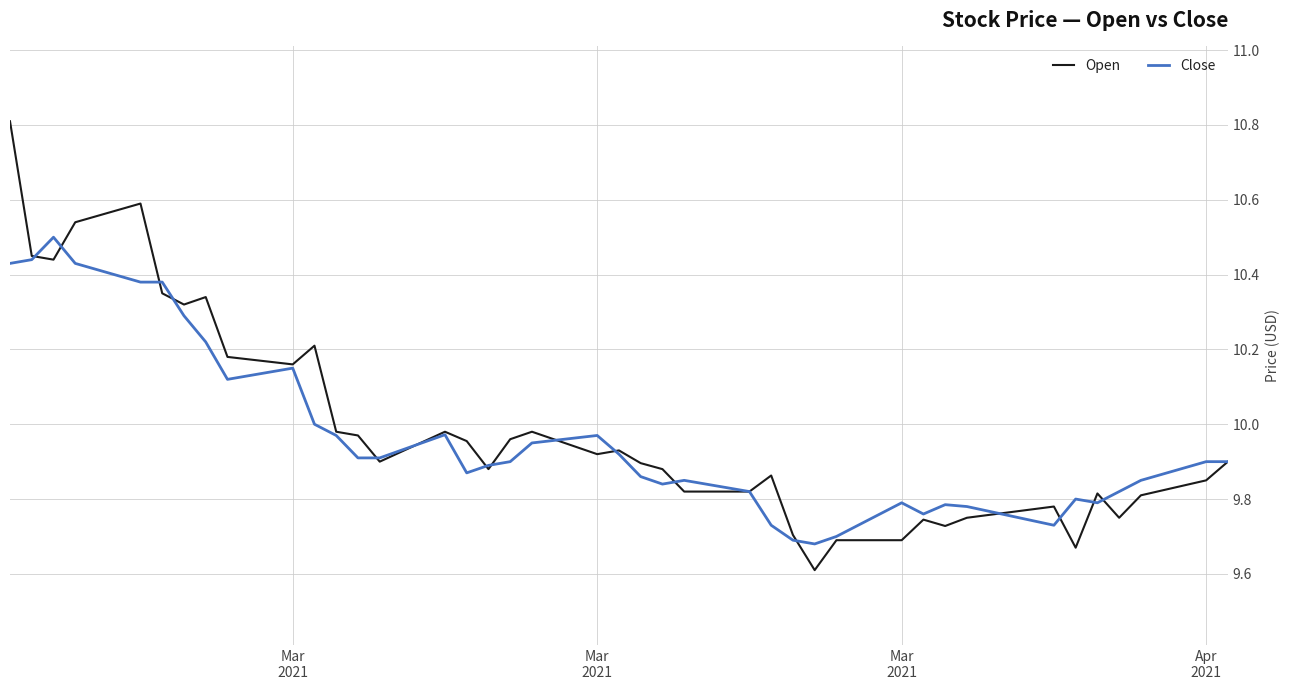

List the series in order of their peak value, highest first.

Open, Close